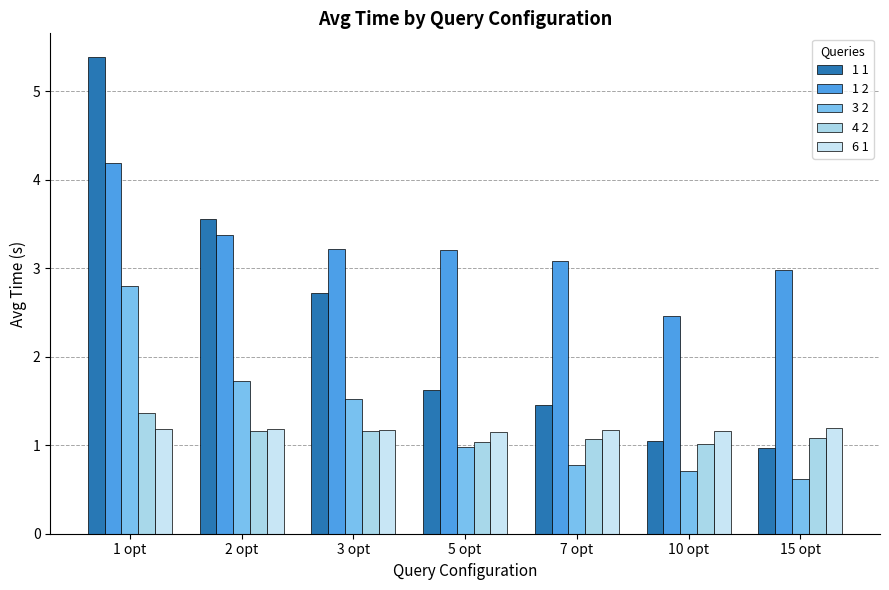

At how many categories does at least one series exceed 0?

7